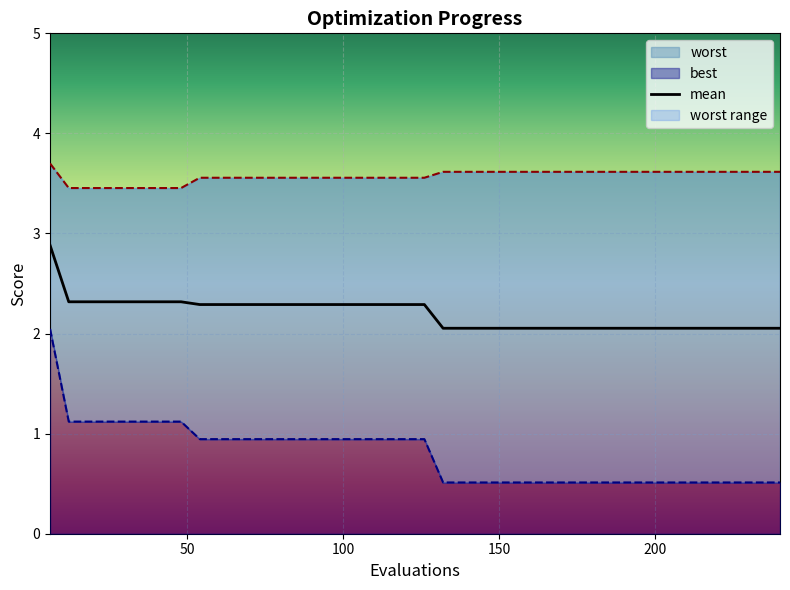

What is the total value across all series at 156?

6.2